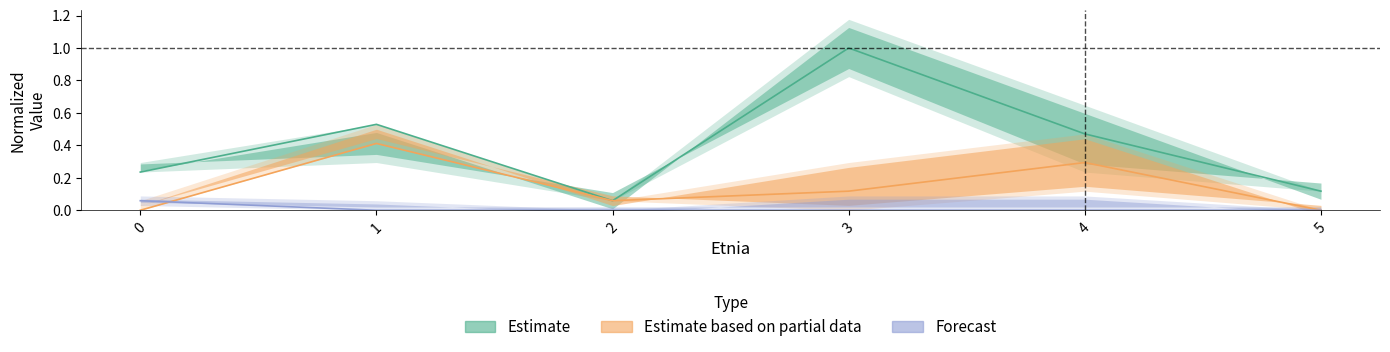

True or false: Forecast and Estimate cross at least once.

False